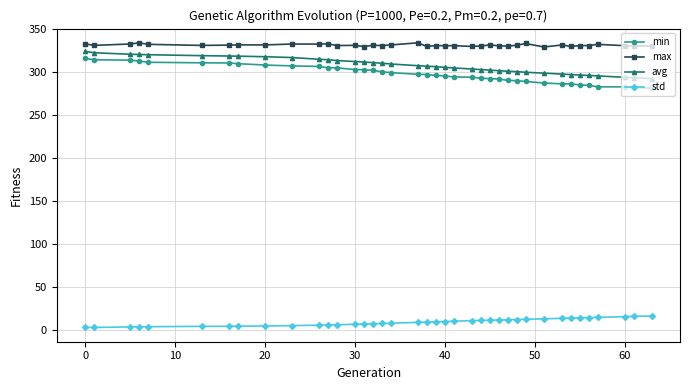

What is the difference between the second highest and minimum values in the std series?

13.0